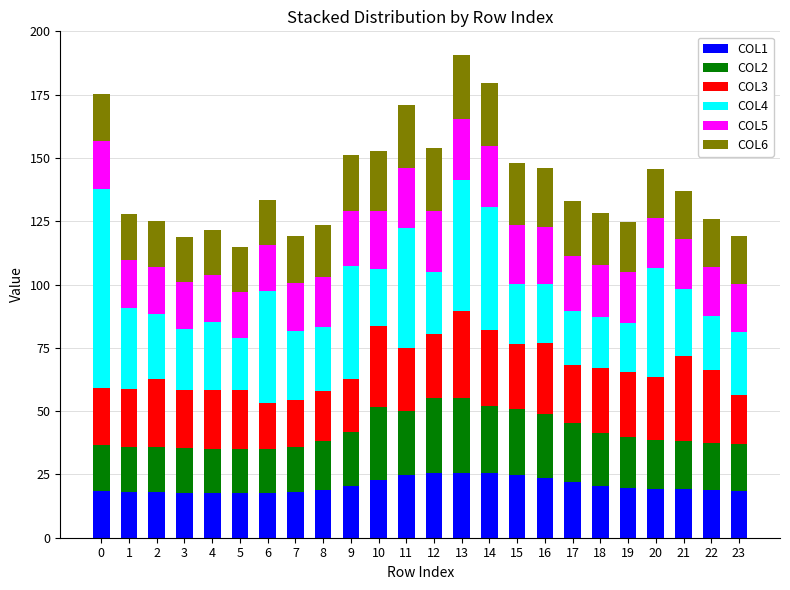

How many categories are shown in the chart?

24